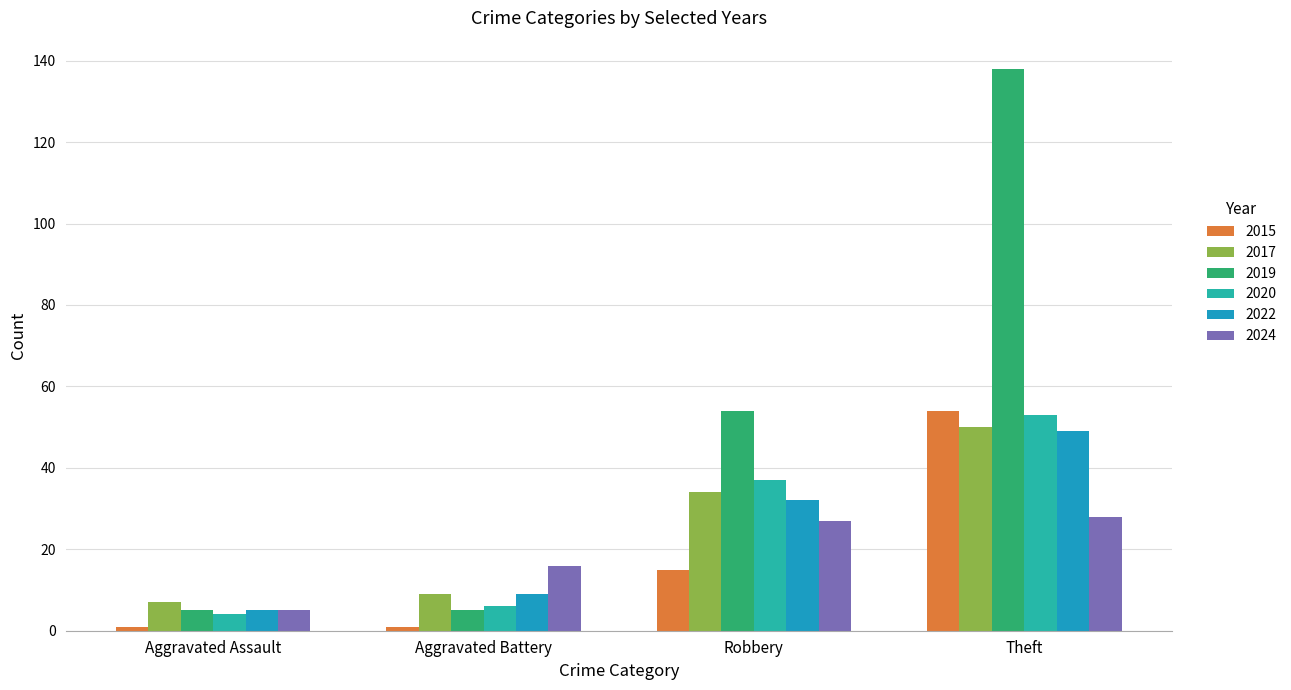

Which has a higher value, Aggravated Assault or Aggravated Battery?

Aggravated Assault